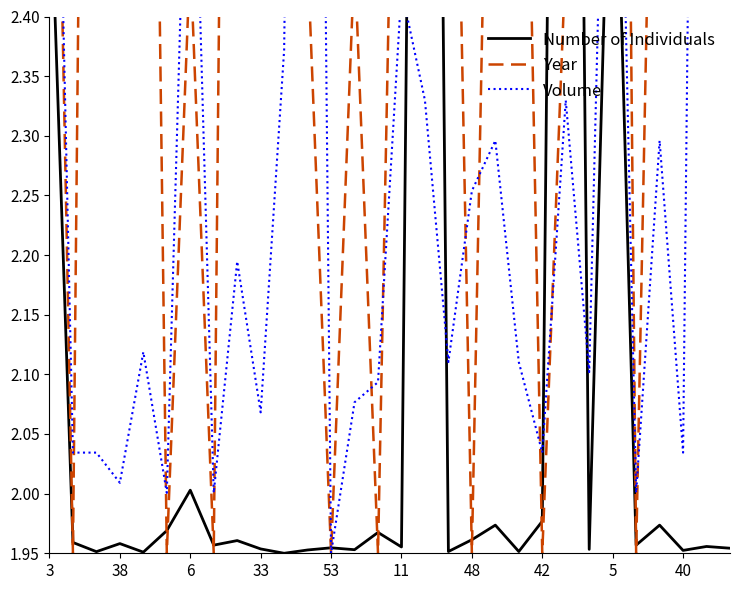

At which label does Volume reach its minimum?

53